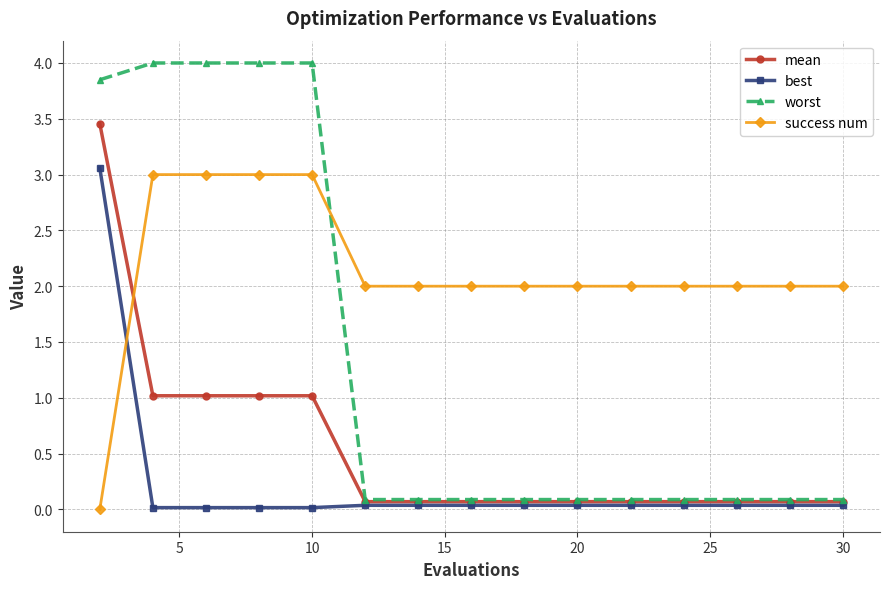

What is the value of the mean point at the 13th from the left?

0.1